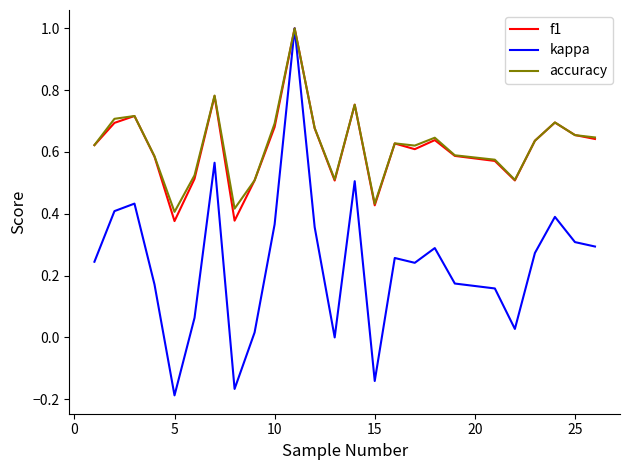

Which series has the largest range (max minus min)?

kappa